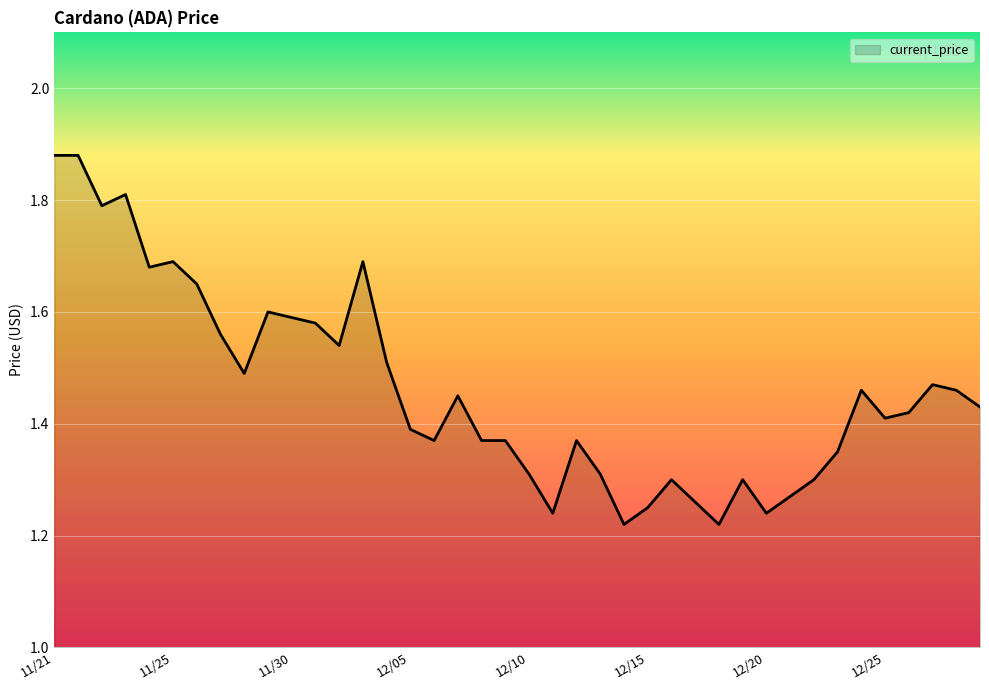

Reading left to right, transcribe all the data shown in this chart.

1.9	1.9	1.8	1.8	1.7	1.7	1.6	1.6	1.5	1.6	1.6	1.6	1.5	1.7	1.5	1.4	1.4	1.4	1.4	1.4	1.3	1.2	1.4	1.3	1.2	1.2	1.3	1.3	1.2	1.3	1.2	1.3	1.3	1.4	1.5	1.4	1.4	1.5	1.5	1.4